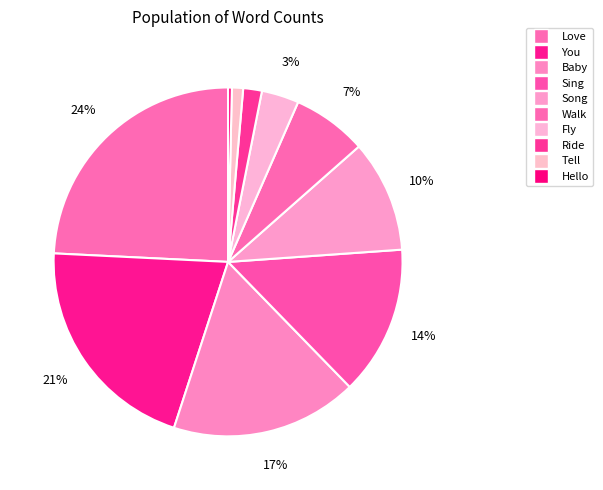

To the nearest percent, what is the average slice percentage?

10%